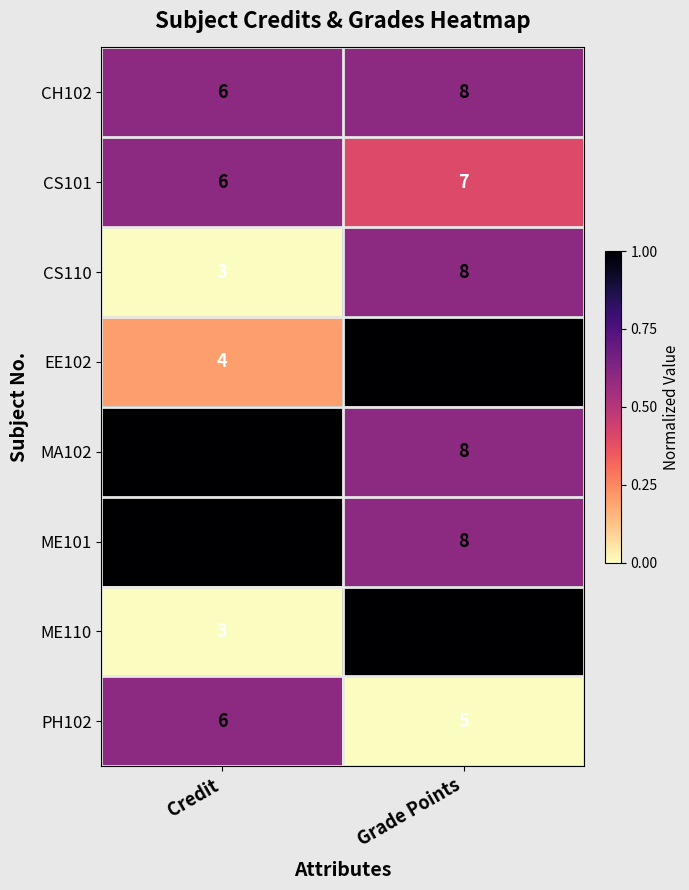

Count the number of categories in the chart.

2